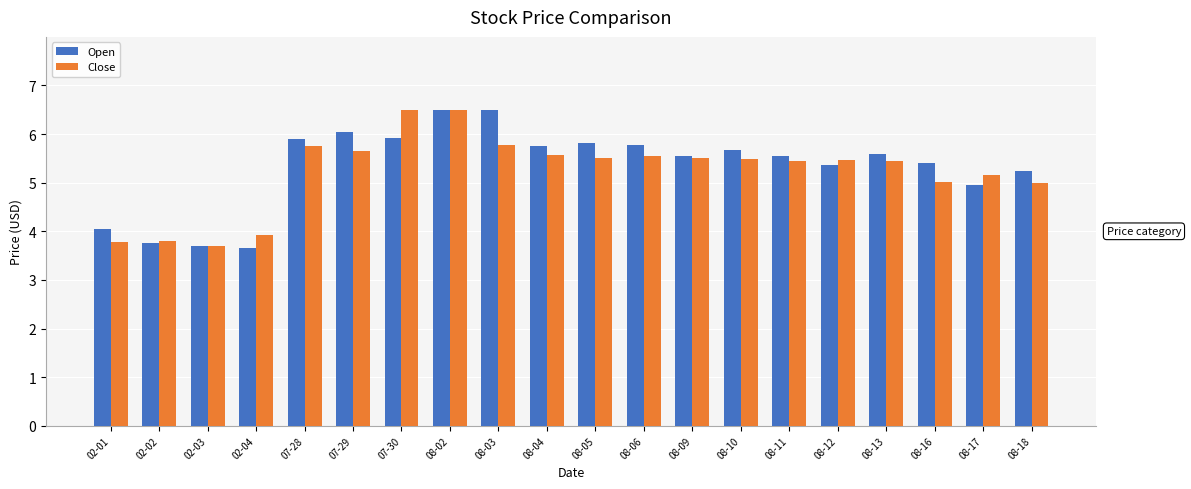

Which series changed the most between 02-04 and 08-09?

Open